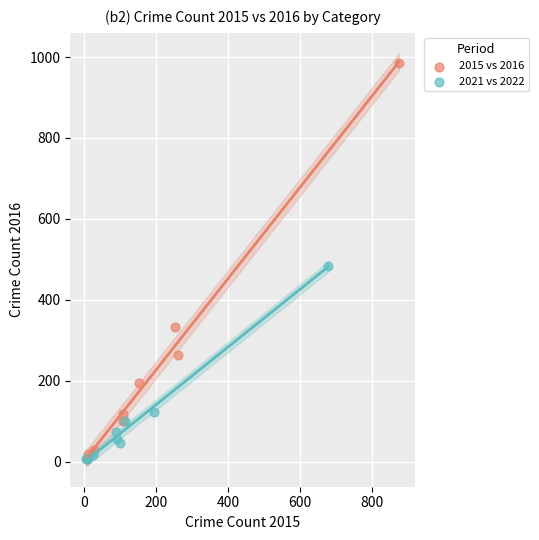

Which series has the largest Y range (max minus min)?

2015 vs 2016